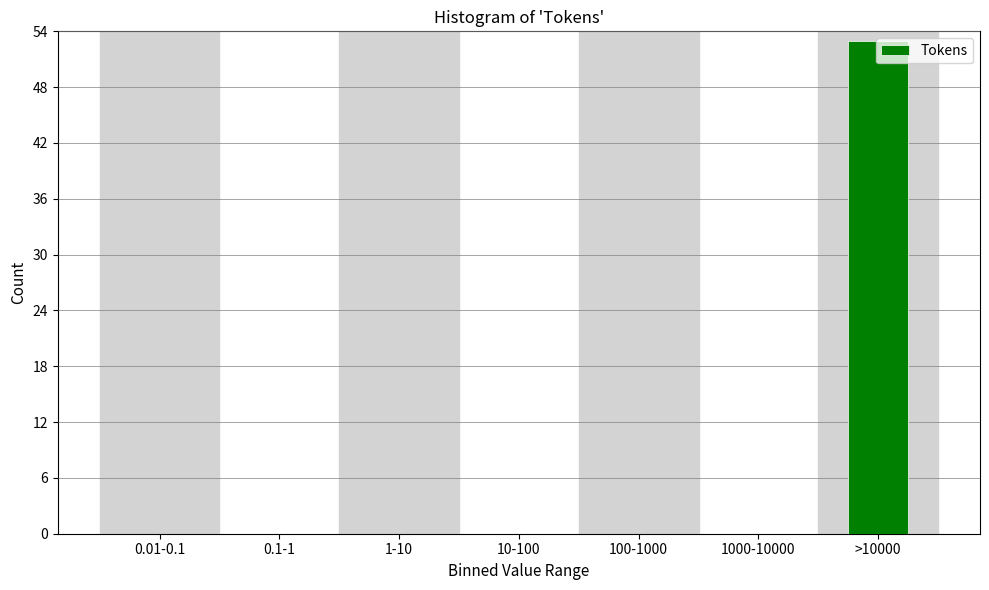

What is the greatest value displayed?

53